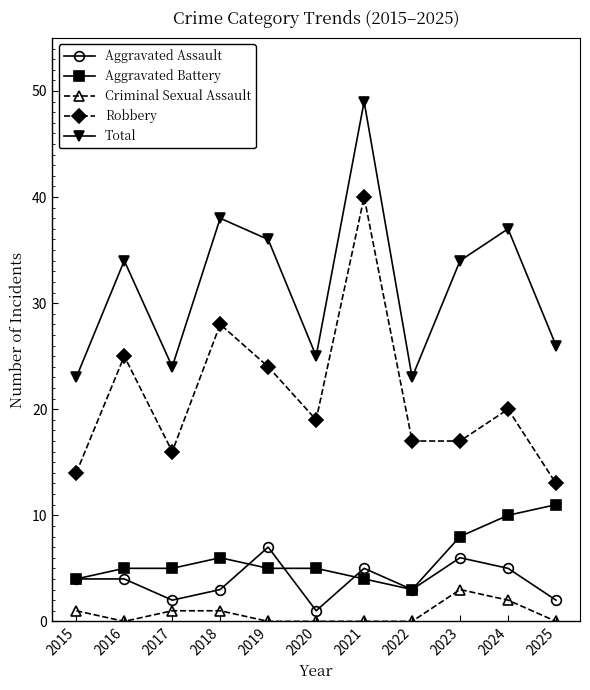

How many values in the Robbery series are below 19?

5